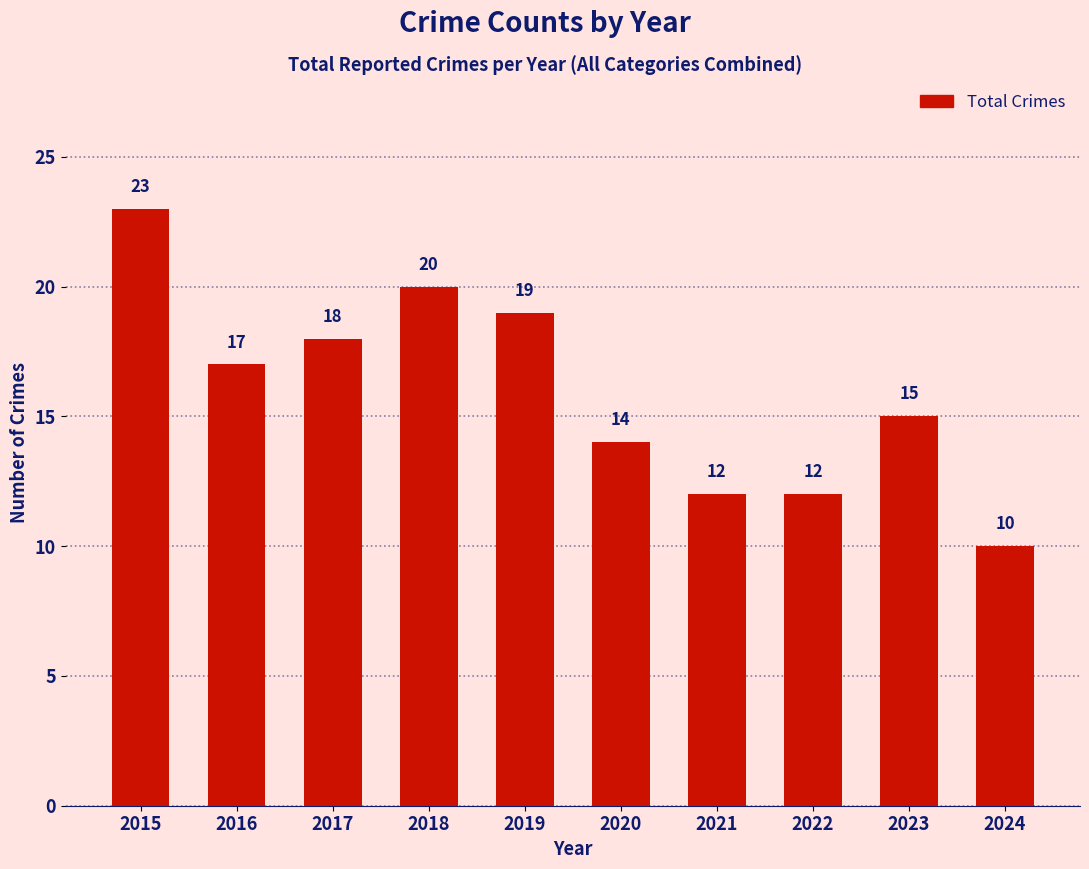

Where does the data first go above 17?

2015